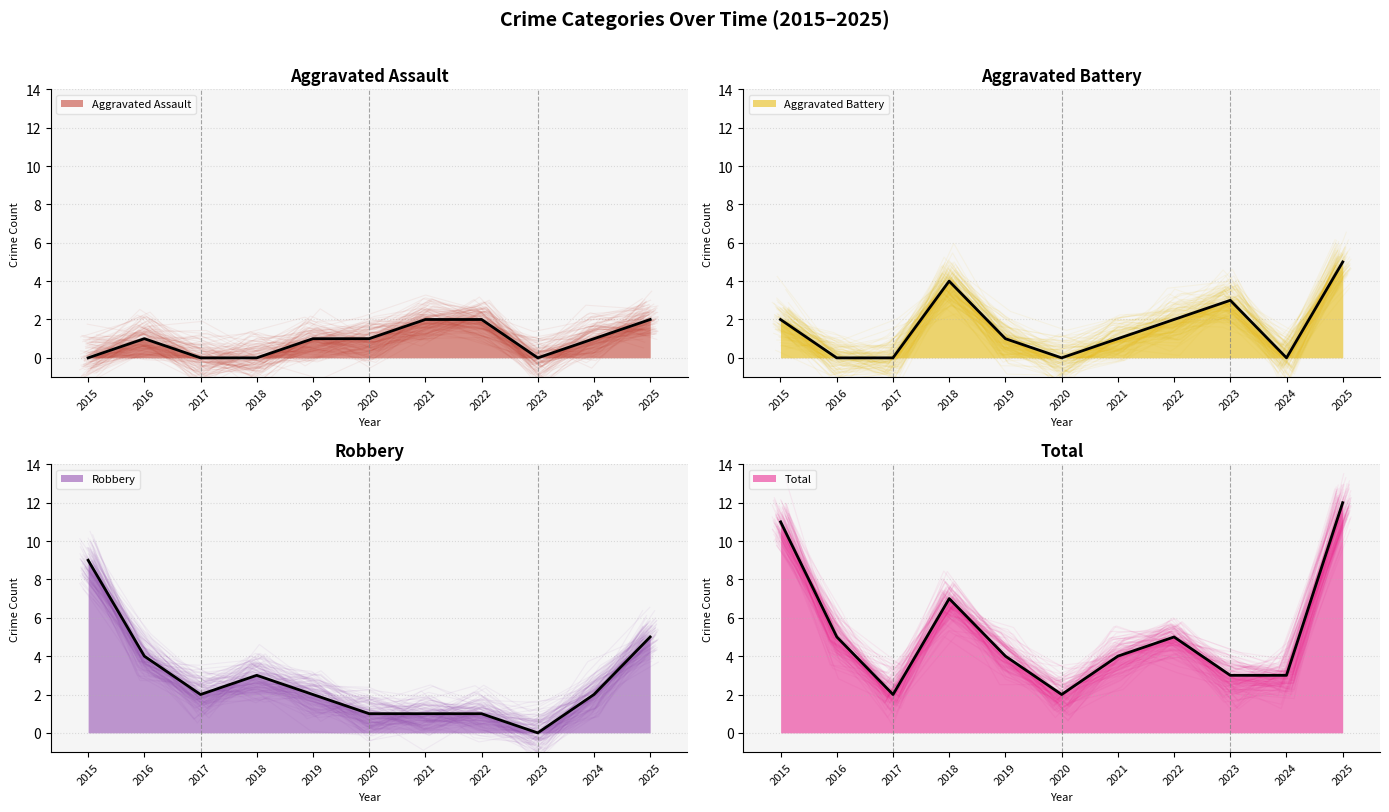

How many times do Aggravated Battery and Robbery cross each other?

3